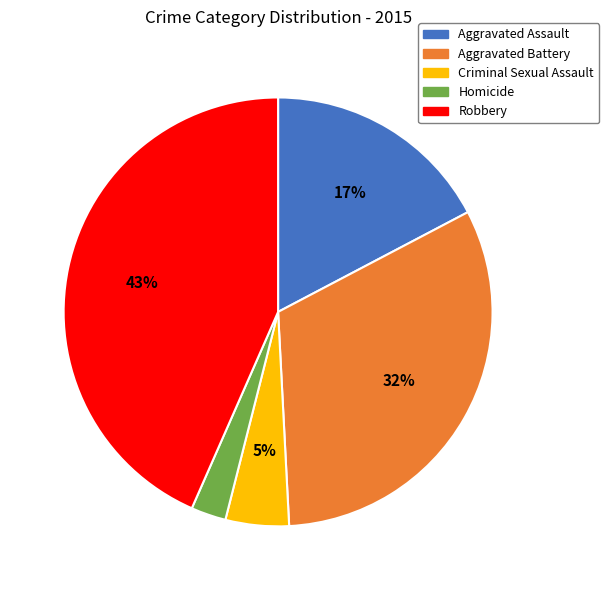

Is it true that Aggravated Assault is 11% of the pie?

False